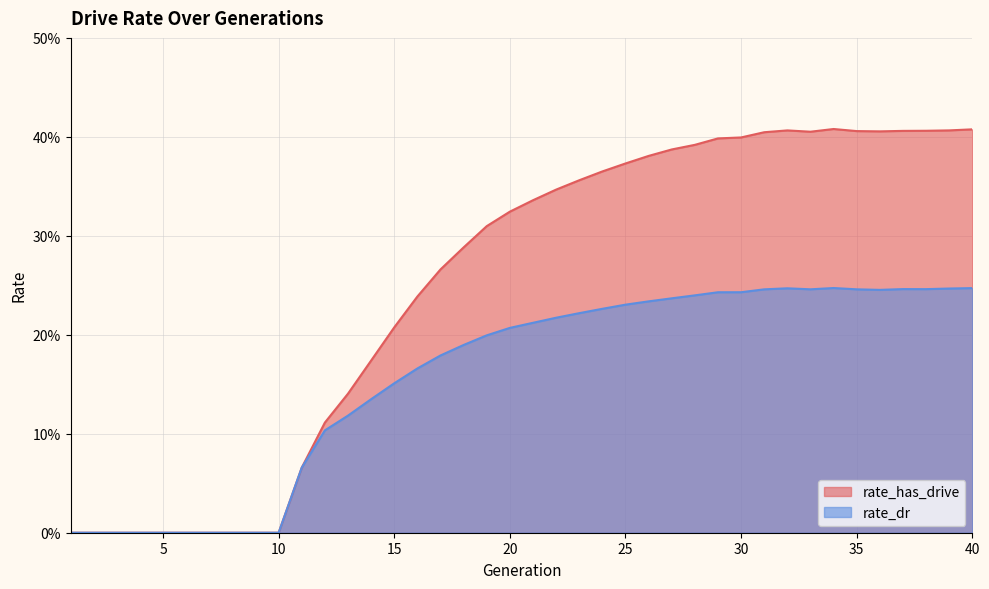

What is the difference between the maximum and second lowest values in the rate_has_drive series?

0.4